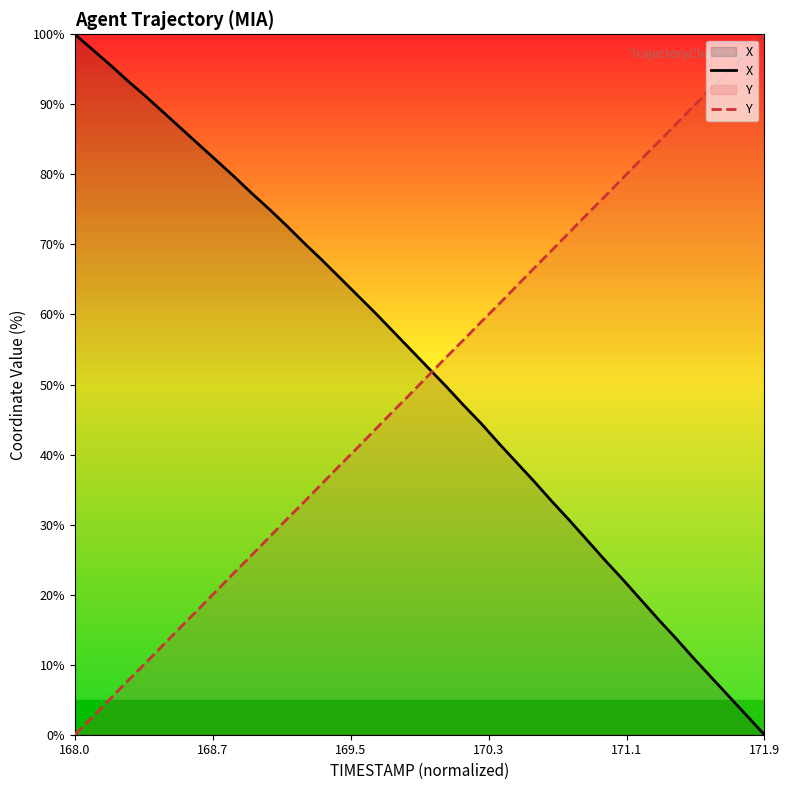

At how many categories does at least one series exceed 74?

23